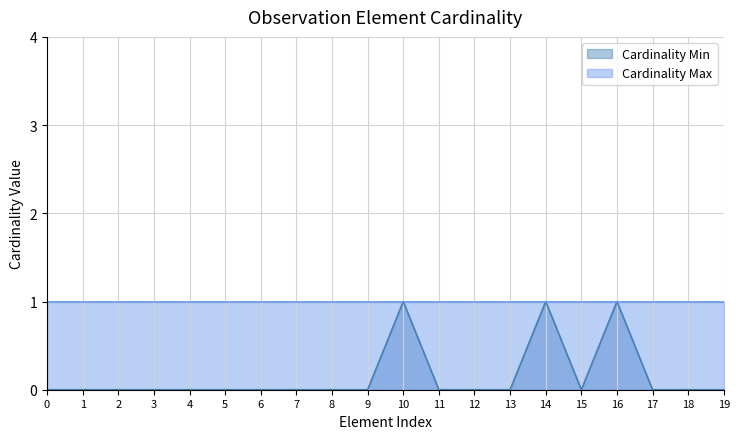

True or false: Cardinality Min has a value of -1 at 1.

False